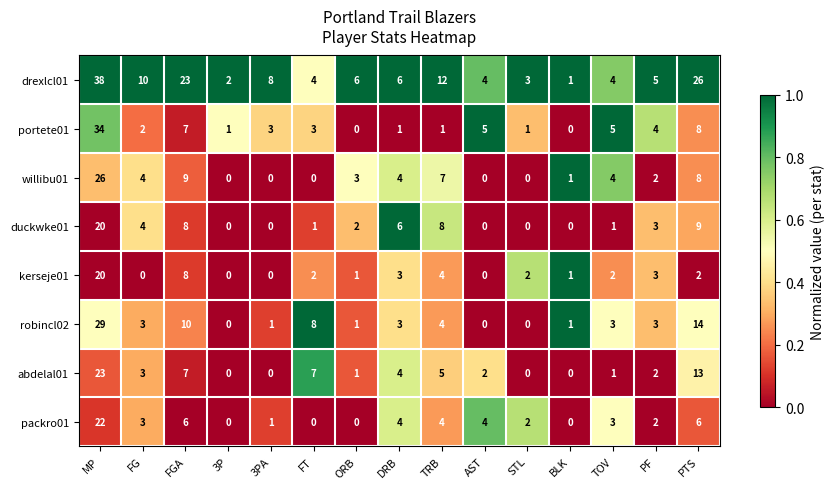

How many distinct data groups are displayed?

8